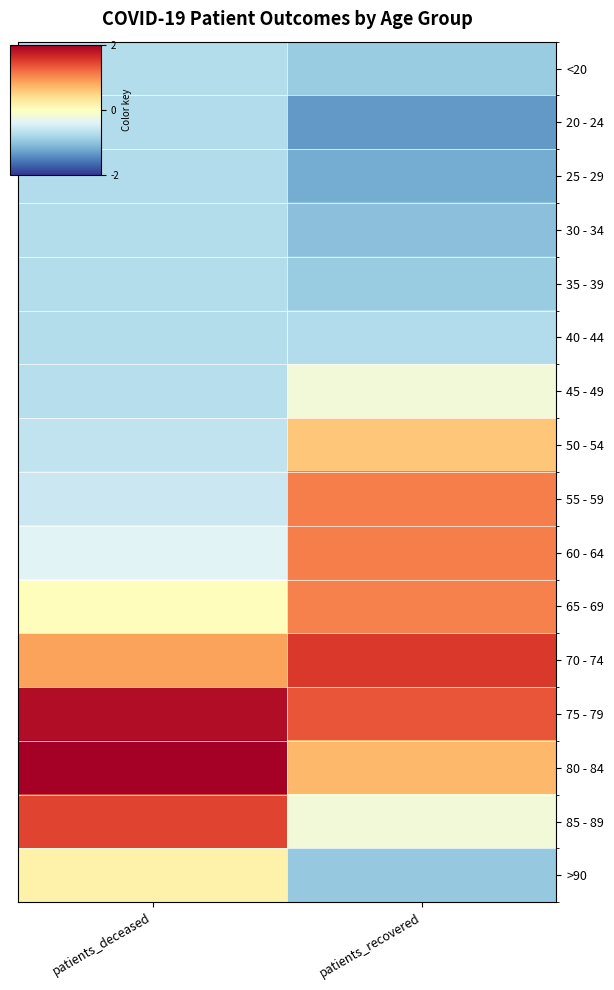

At how many categories does at least one series exceed 0?

2